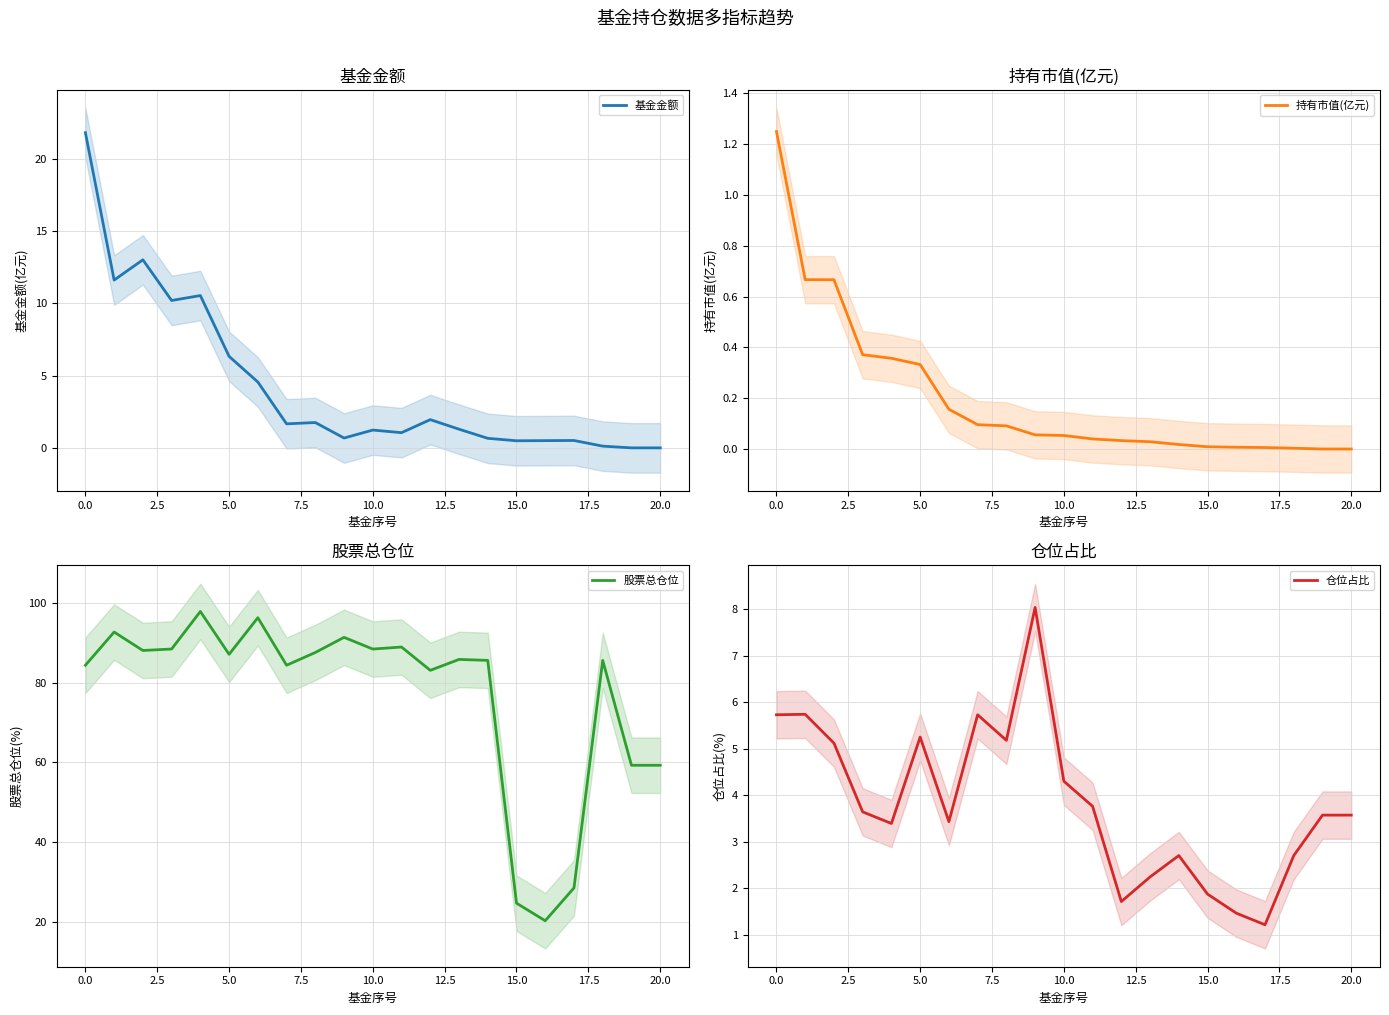

What is the difference between the maximum and second lowest values in the 仓位占比 series?

6.6